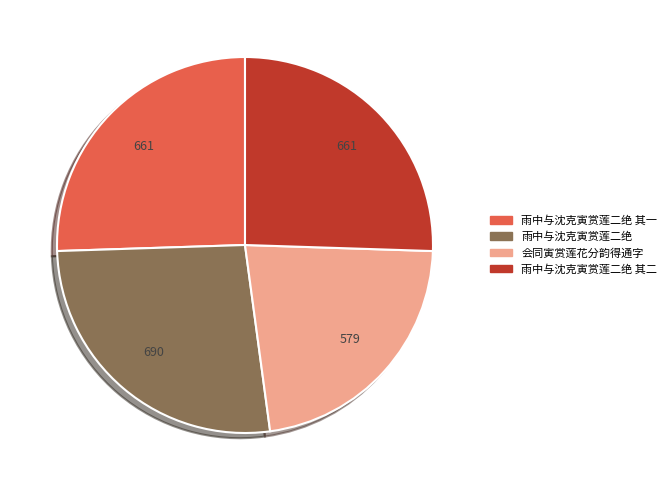

Is there a majority slice in this chart?

No